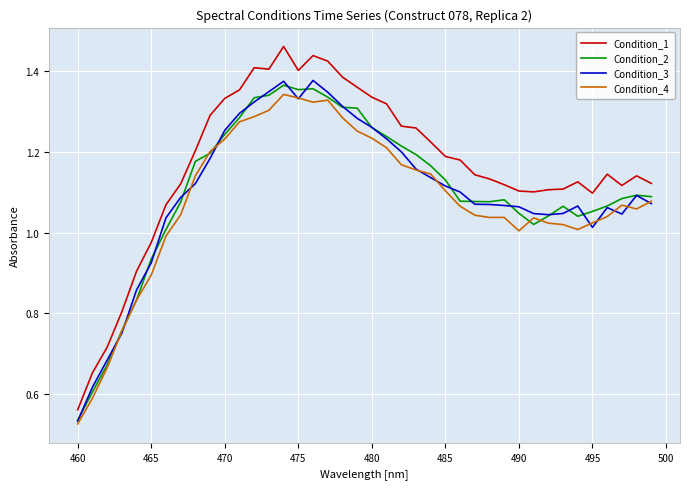

True or false: Condition_1 and Condition_4 intersect in this chart.

False